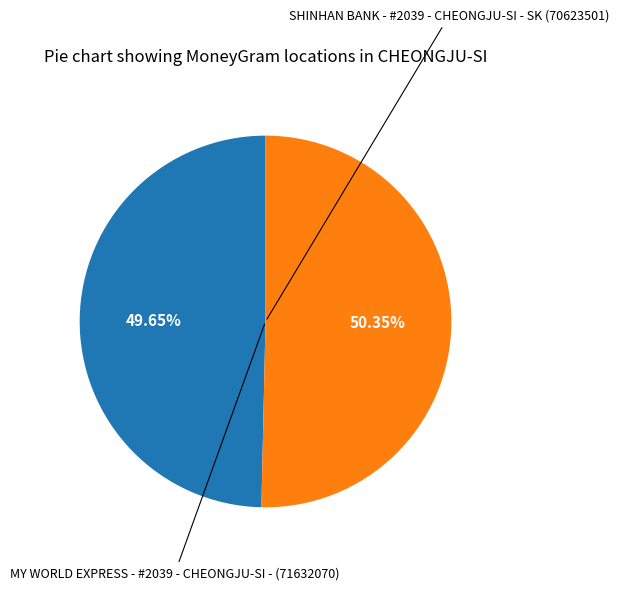

Is there any slice that represents more than half of the pie?

Yes